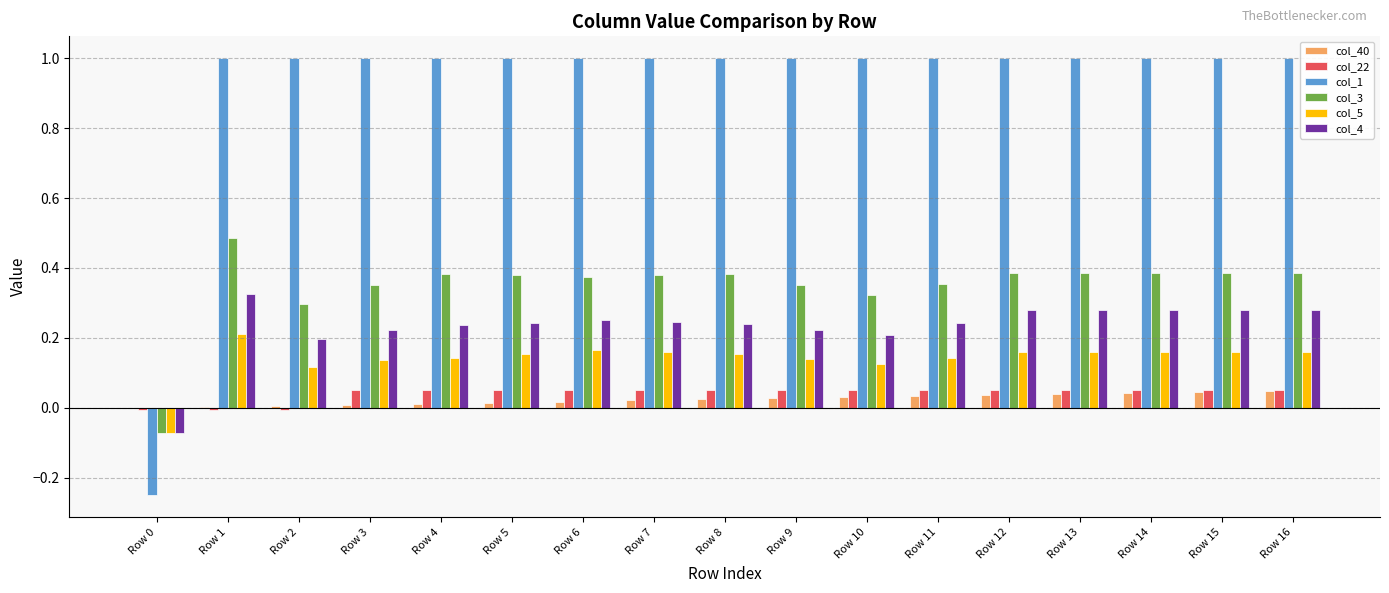

What is the maximum value shown in the chart?

1.0